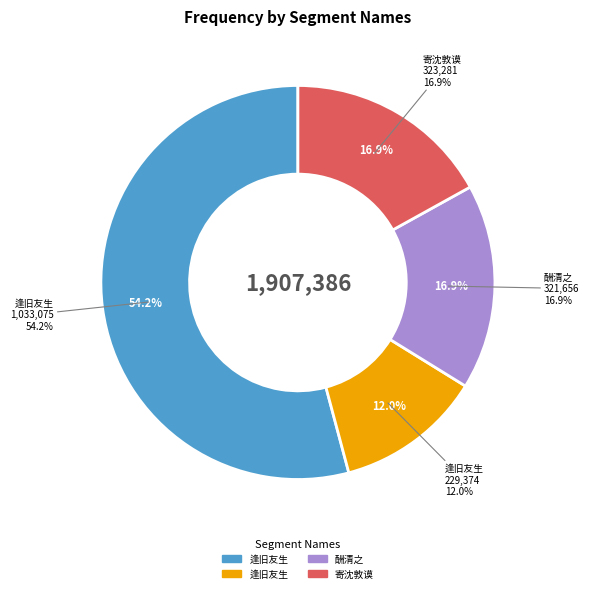

To the nearest percent, what is the average slice percentage?

25%